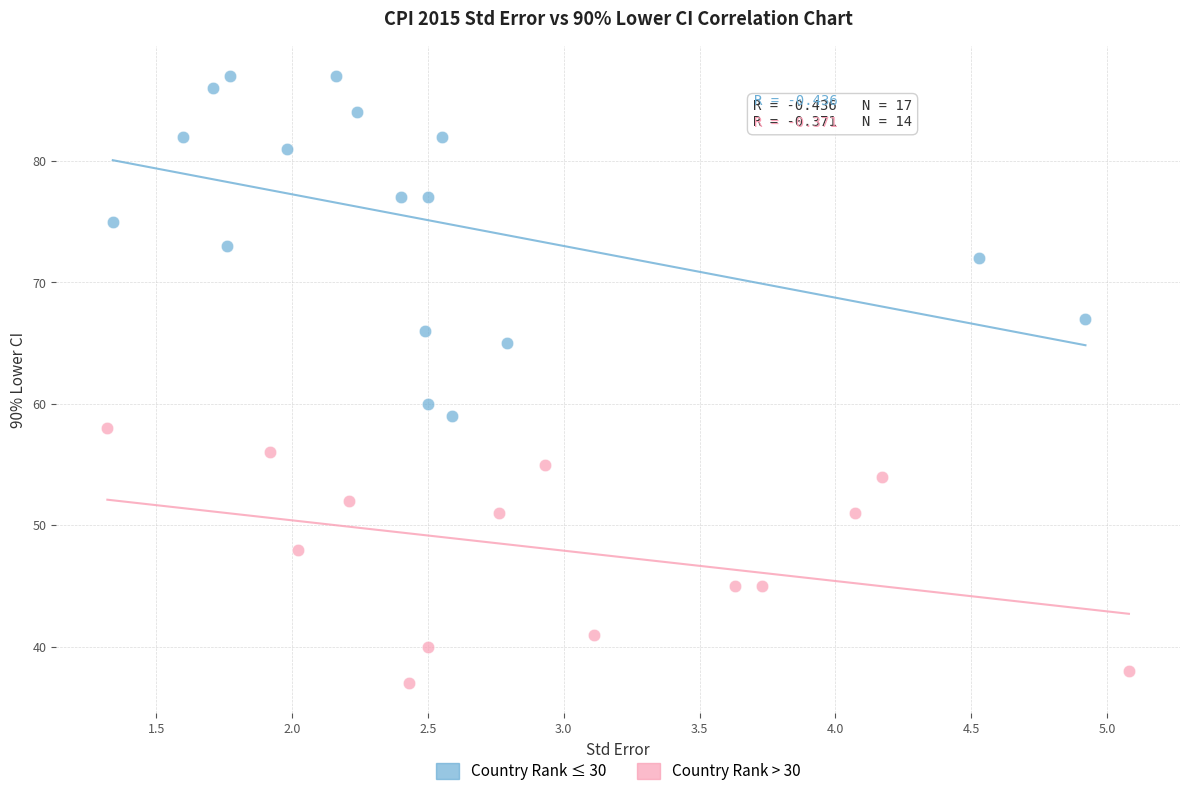

Which series contains the lowest Y value?

Country Rank > 30